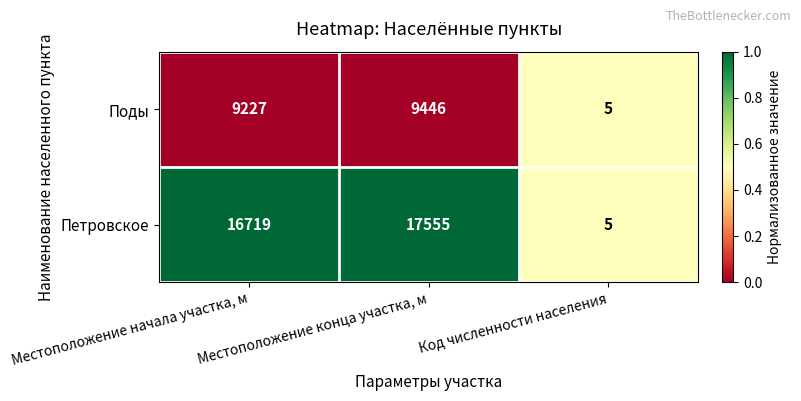

At which label is Поды closest to 4725?

Местоположение начала участка, м